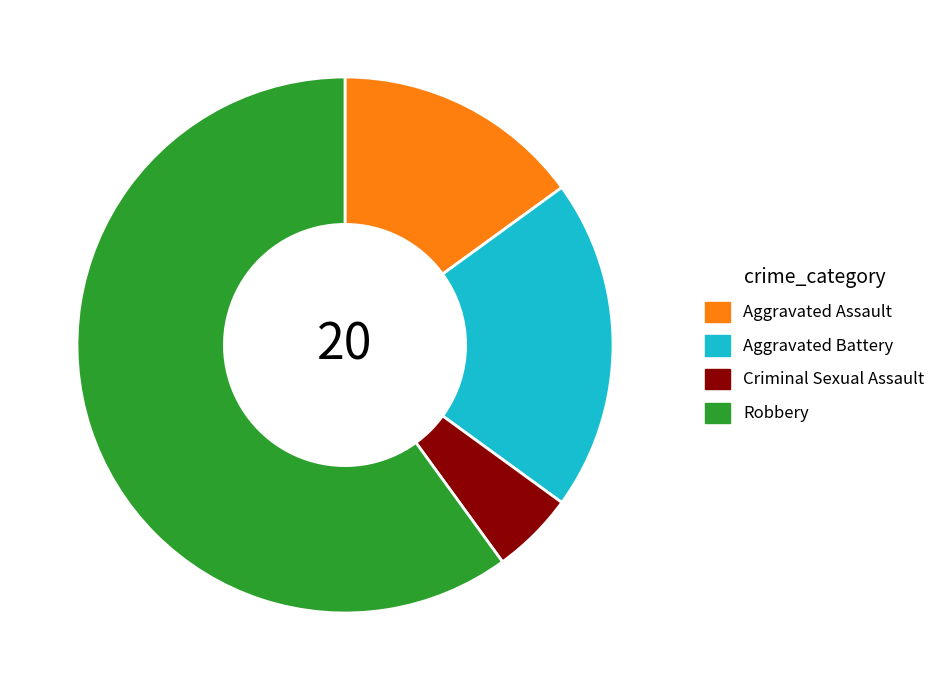

How many slices are in this pie chart?

4